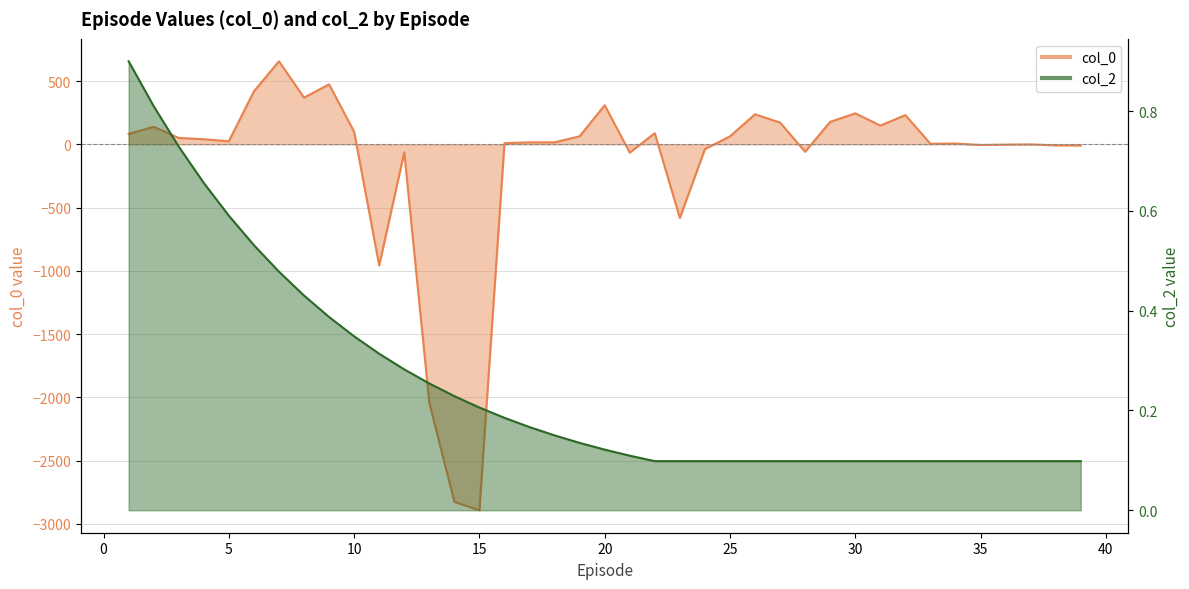

List the series in order of their overall mean, lowest first.

col_0, col_2